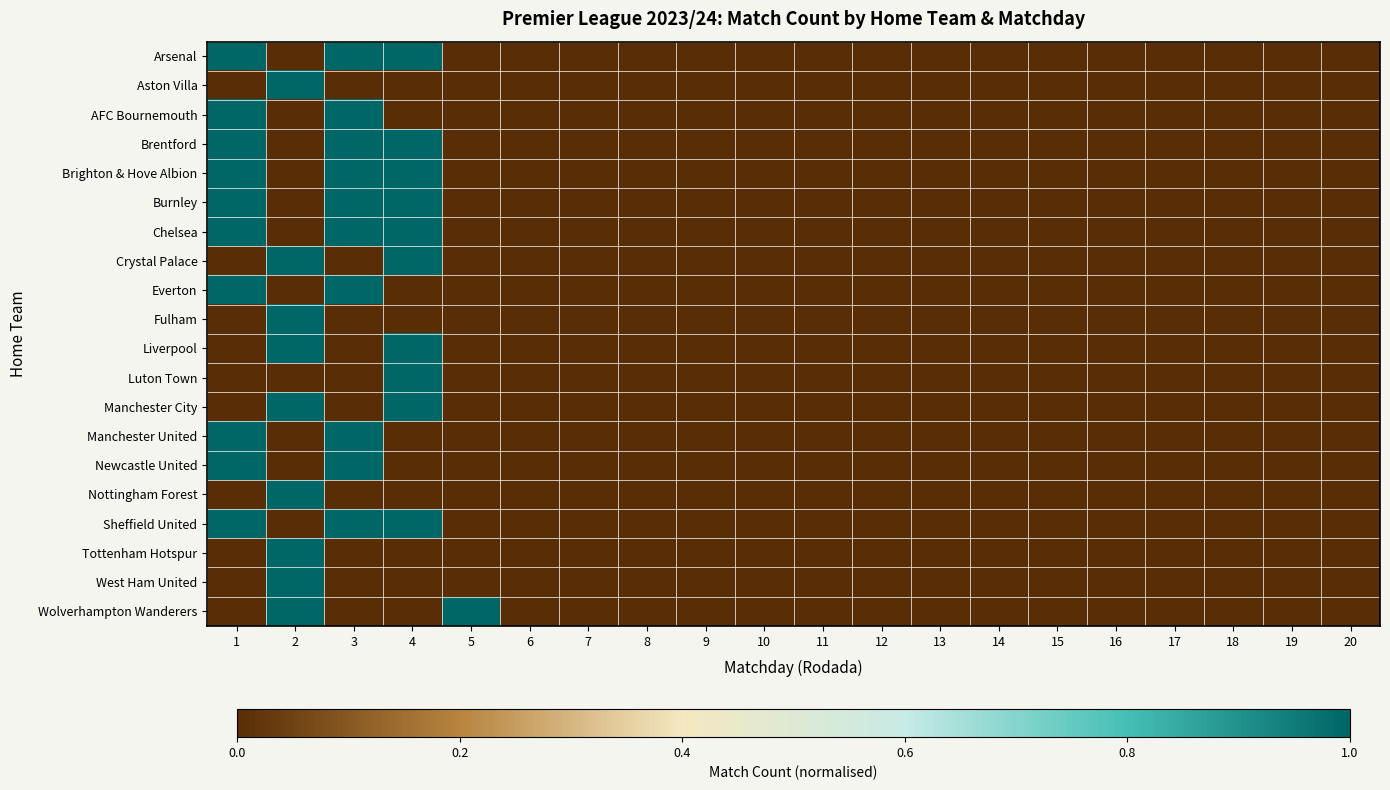

Reading left to right, what are all the values shown in this chart?

Arsenal: 1=1	2=0	3=1	4=1	5=0	6=0	7=0	8=0	9=0	10=0	11=0	12=0	13=0	14=0	15=0	16=0	17=0	18=0	19=0	20=0
Aston Villa: 1=0	2=1	3=0	4=0	5=0	6=0	7=0	8=0	9=0	10=0	11=0	12=0	13=0	14=0	15=0	16=0	17=0	18=0	19=0	20=0
AFC Bournemouth: 1=1	2=0	3=1	4=0	5=0	6=0	7=0	8=0	9=0	10=0	11=0	12=0	13=0	14=0	15=0	16=0	17=0	18=0	19=0	20=0
Brentford: 1=1	2=0	3=1	4=1	5=0	6=0	7=0	8=0	9=0	10=0	11=0	12=0	13=0	14=0	15=0	16=0	17=0	18=0	19=0	20=0
Brighton & Hove Albion: 1=1	2=0	3=1	4=1	5=0	6=0	7=0	8=0	9=0	10=0	11=0	12=0	13=0	14=0	15=0	16=0	17=0	18=0	19=0	20=0
Burnley: 1=1	2=0	3=1	4=1	5=0	6=0	7=0	8=0	9=0	10=0	11=0	12=0	13=0	14=0	15=0	16=0	17=0	18=0	19=0	20=0
Chelsea: 1=1	2=0	3=1	4=1	5=0	6=0	7=0	8=0	9=0	10=0	11=0	12=0	13=0	14=0	15=0	16=0	17=0	18=0	19=0	20=0
Crystal Palace: 1=0	2=1	3=0	4=1	5=0	6=0	7=0	8=0	9=0	10=0	11=0	12=0	13=0	14=0	15=0	16=0	17=0	18=0	19=0	20=0
Everton: 1=1	2=0	3=1	4=0	5=0	6=0	7=0	8=0	9=0	10=0	11=0	12=0	13=0	14=0	15=0	16=0	17=0	18=0	19=0	20=0
Fulham: 1=0	2=1	3=0	4=0	5=0	6=0	7=0	8=0	9=0	10=0	11=0	12=0	13=0	14=0	15=0	16=0	17=0	18=0	19=0	20=0
Liverpool: 1=0	2=1	3=0	4=1	5=0	6=0	7=0	8=0	9=0	10=0	11=0	12=0	13=0	14=0	15=0	16=0	17=0	18=0	19=0	20=0
Luton Town: 1=0	2=0	3=0	4=1	5=0	6=0	7=0	8=0	9=0	10=0	11=0	12=0	13=0	14=0	15=0	16=0	17=0	18=0	19=0	20=0
Manchester City: 1=0	2=1	3=0	4=1	5=0	6=0	7=0	8=0	9=0	10=0	11=0	12=0	13=0	14=0	15=0	16=0	17=0	18=0	19=0	20=0
Manchester United: 1=1	2=0	3=1	4=0	5=0	6=0	7=0	8=0	9=0	10=0	11=0	12=0	13=0	14=0	15=0	16=0	17=0	18=0	19=0	20=0
Newcastle United: 1=1	2=0	3=1	4=0	5=0	6=0	7=0	8=0	9=0	10=0	11=0	12=0	13=0	14=0	15=0	16=0	17=0	18=0	19=0	20=0
Nottingham Forest: 1=0	2=1	3=0	4=0	5=0	6=0	7=0	8=0	9=0	10=0	11=0	12=0	13=0	14=0	15=0	16=0	17=0	18=0	19=0	20=0
Sheffield United: 1=1	2=0	3=1	4=1	5=0	6=0	7=0	8=0	9=0	10=0	11=0	12=0	13=0	14=0	15=0	16=0	17=0	18=0	19=0	20=0
Tottenham Hotspur: 1=0	2=1	3=0	4=0	5=0	6=0	7=0	8=0	9=0	10=0	11=0	12=0	13=0	14=0	15=0	16=0	17=0	18=0	19=0	20=0
West Ham United: 1=0	2=1	3=0	4=0	5=0	6=0	7=0	8=0	9=0	10=0	11=0	12=0	13=0	14=0	15=0	16=0	17=0	18=0	19=0	20=0
Wolverhampton Wanderers: 1=0	2=1	3=0	4=0	5=1	6=0	7=0	8=0	9=0	10=0	11=0	12=0	13=0	14=0	15=0	16=0	17=0	18=0	19=0	20=0